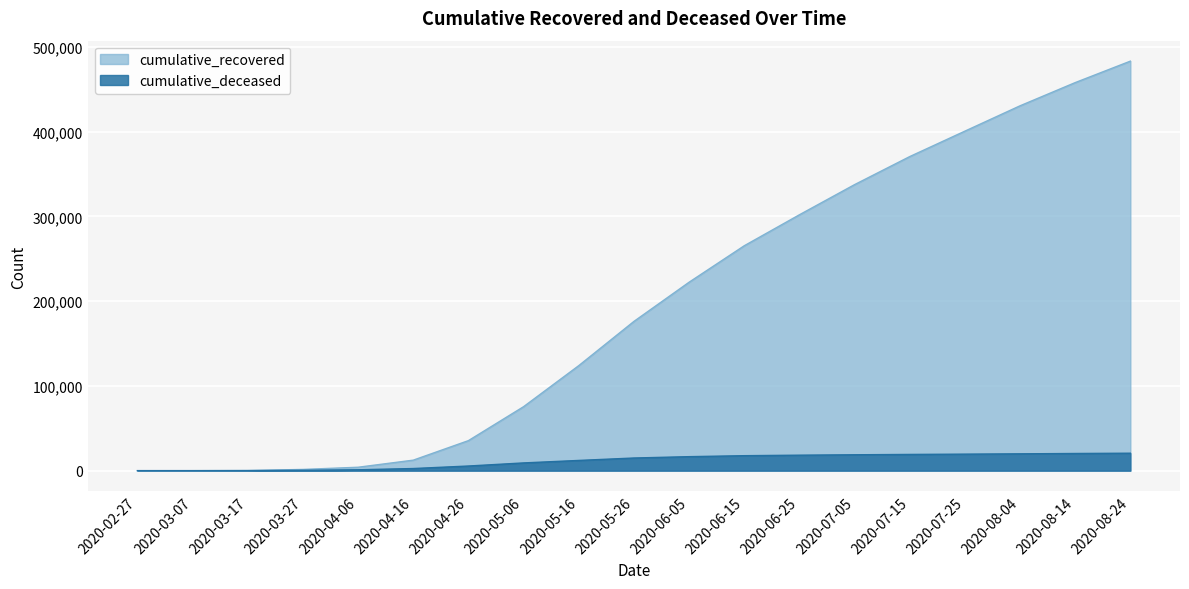

What is the label of the 8th point from the right?

2020-06-15